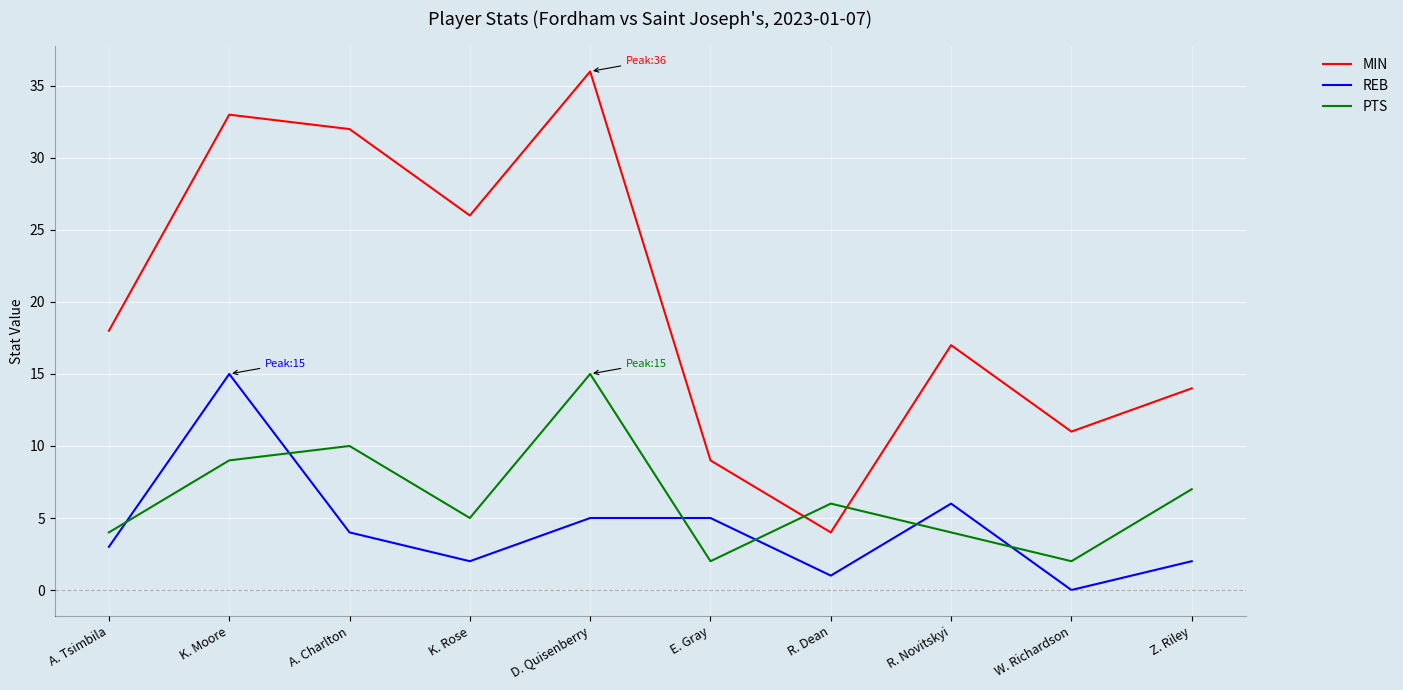

Where is the first local minimum for REB?

K. Rose